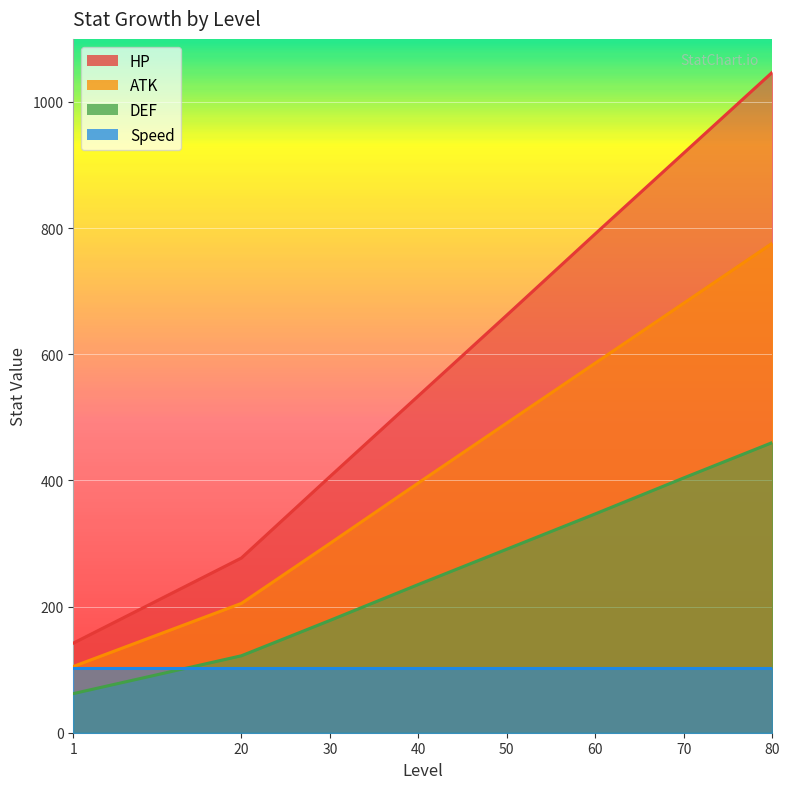

Rank the categories by HP value from lowest to highest.

1, 20, 30, 40, 50, 60, 70, 80